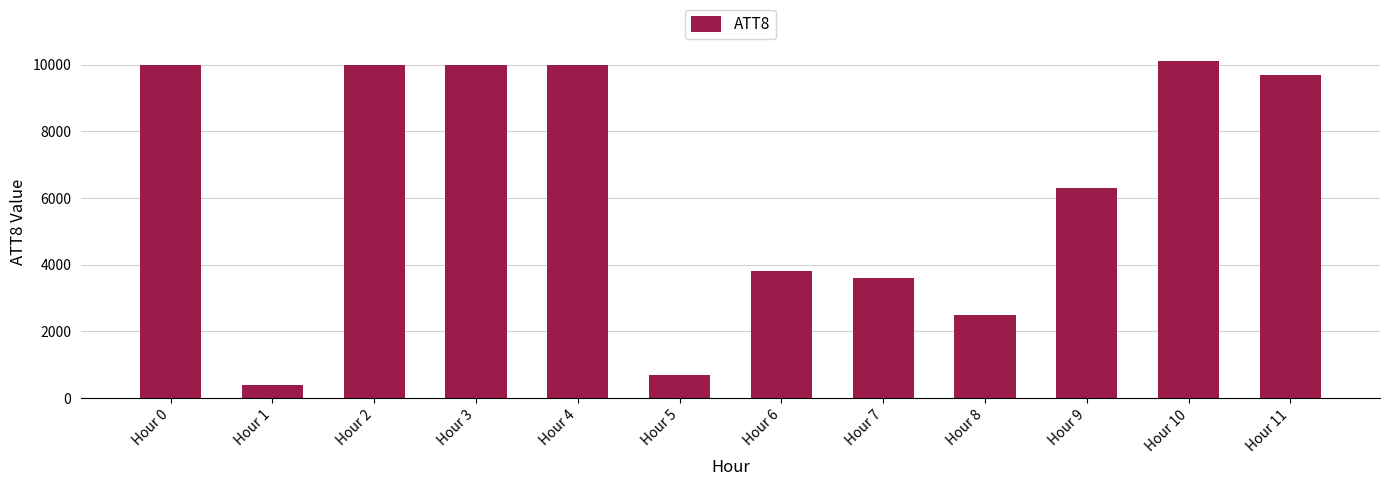

Which category has the lowest value across all series?

Hour 1